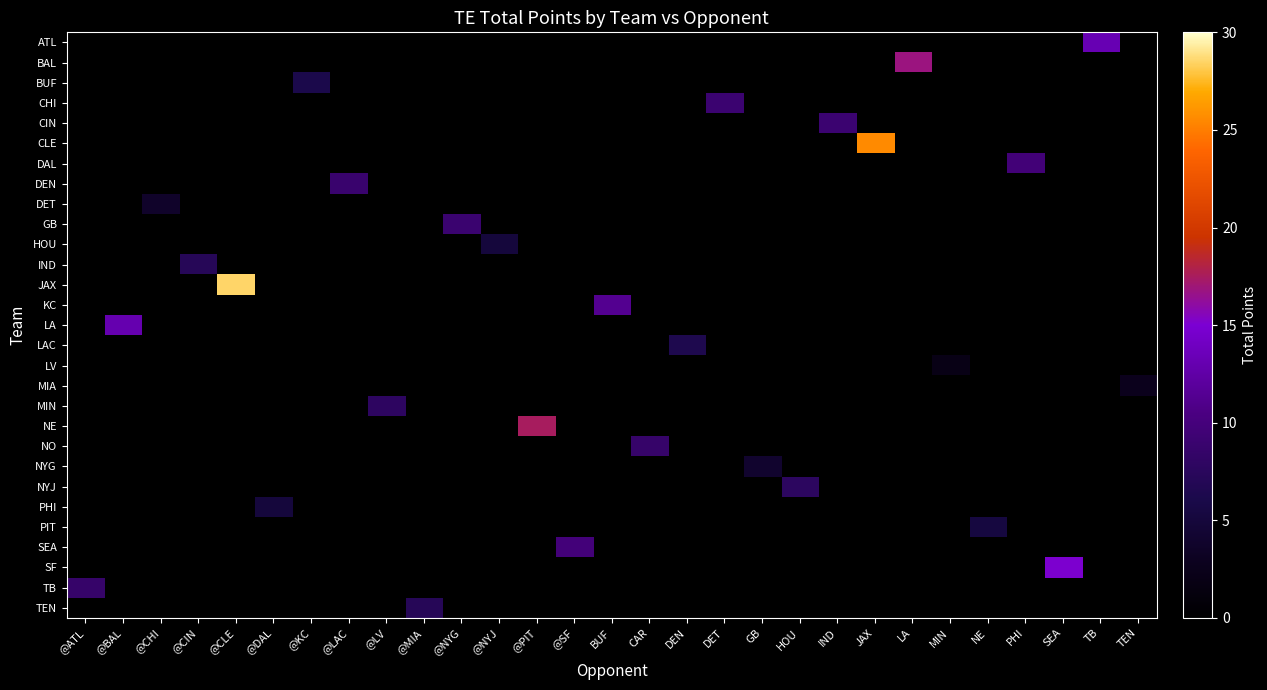

At @CIN, list the series in order from largest to smallest.

ATL, BAL, BUF, CHI, CIN, CLE, DAL, DEN, DET, GB, HOU, IND, JAX, KC, LA, LAC, LV, MIA, MIN, NE, NO, NYG, NYJ, PHI, PIT, SEA, SF, TB, TEN